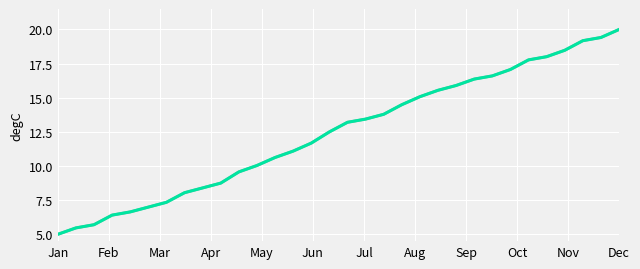

Does the chart have visible grid lines?

Yes